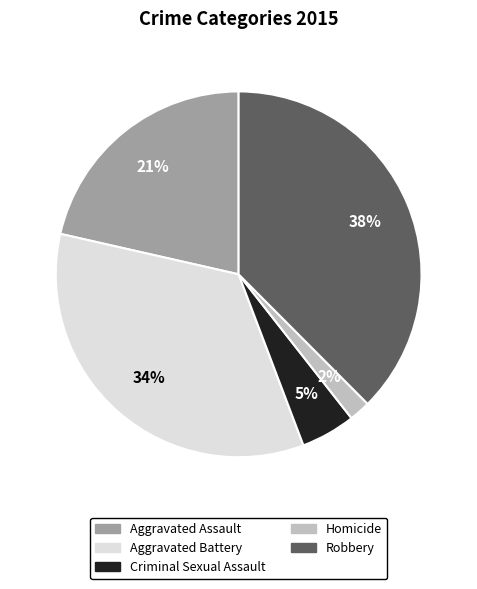

What percentage is the Aggravated Assault slice, to the nearest percent?

21%